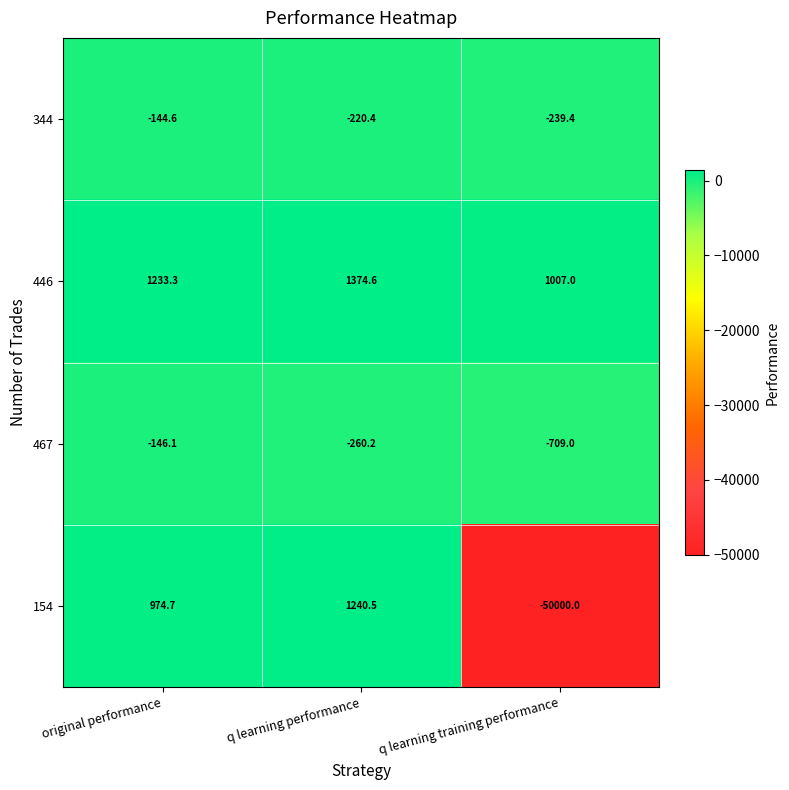

Reading left to right, what are all the values shown in this chart?

344: -144.6	-220.4	-239.4
446: 1233.3	1374.6	1007.0
467: -146.1	-260.2	-709.0
154: 974.7	1240.5	-50000.0